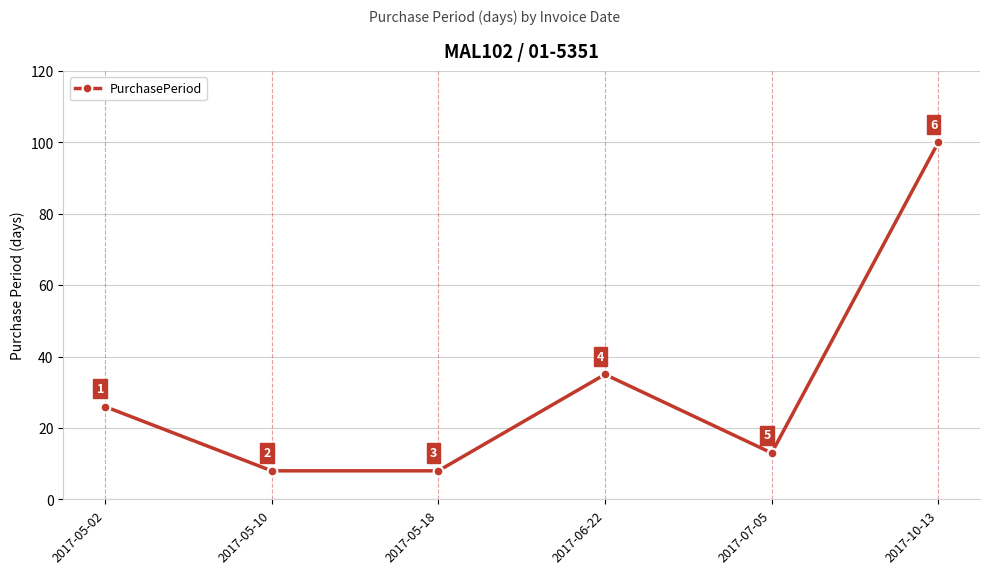

What is the minimum value shown in the chart?

8